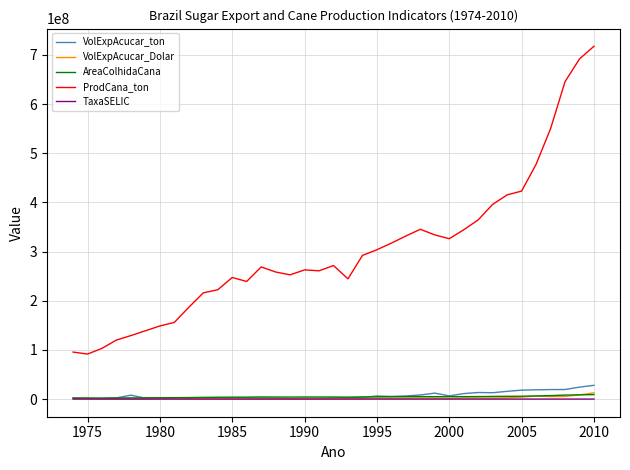

True or false: TaxaSELIC and ProdCana_ton cross at least once.

False